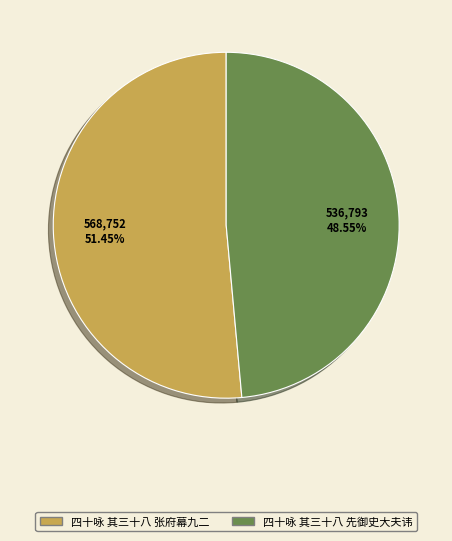

To the nearest percent, what percentage of the pie is 四十咏 其三十八 先御史大夫讳?

49%